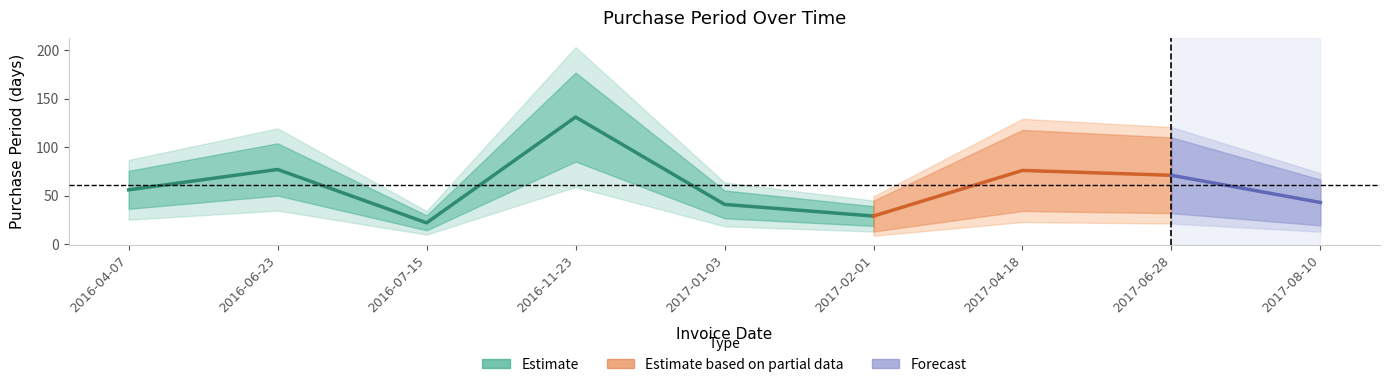

What is the average value?

61